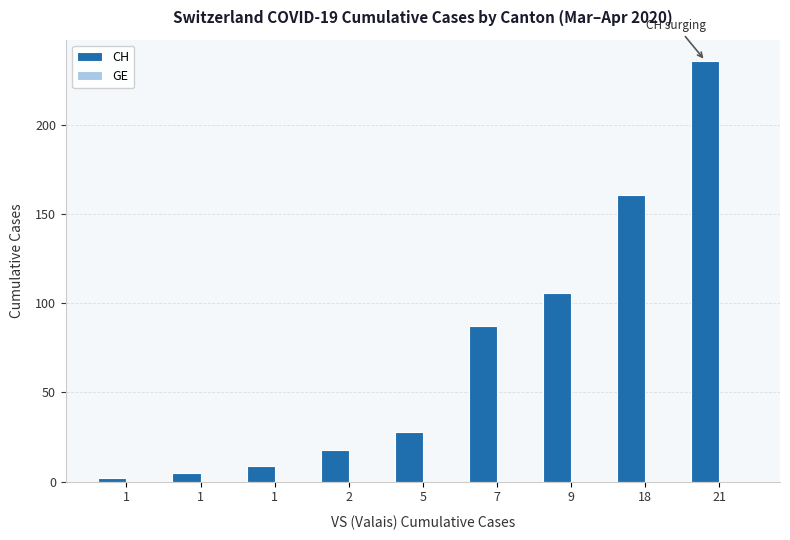

Does the chart contain any negative values?

No